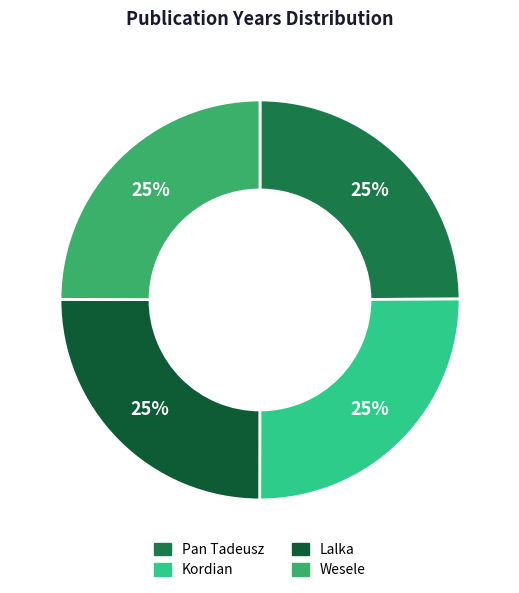

Is there any slice that represents more than half of the pie?

No